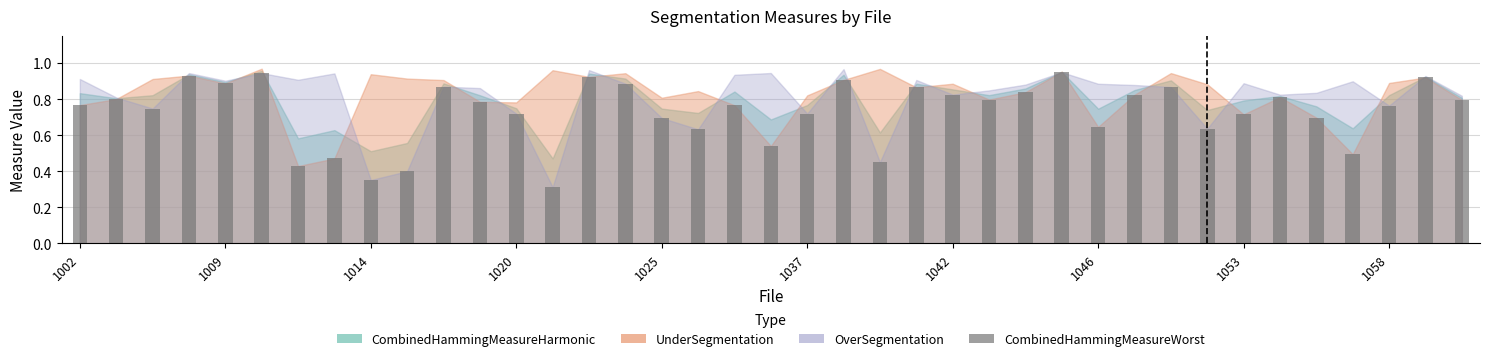

What is the sum of all values?

28.4